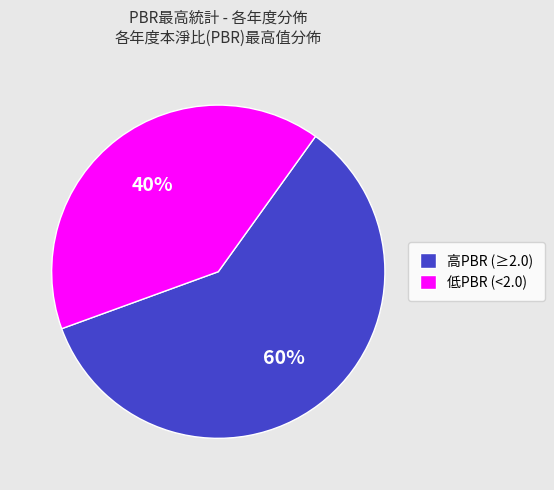

Between 低PBR (<2.0) and 高PBR (≥2.0), which is larger?

高PBR (≥2.0)